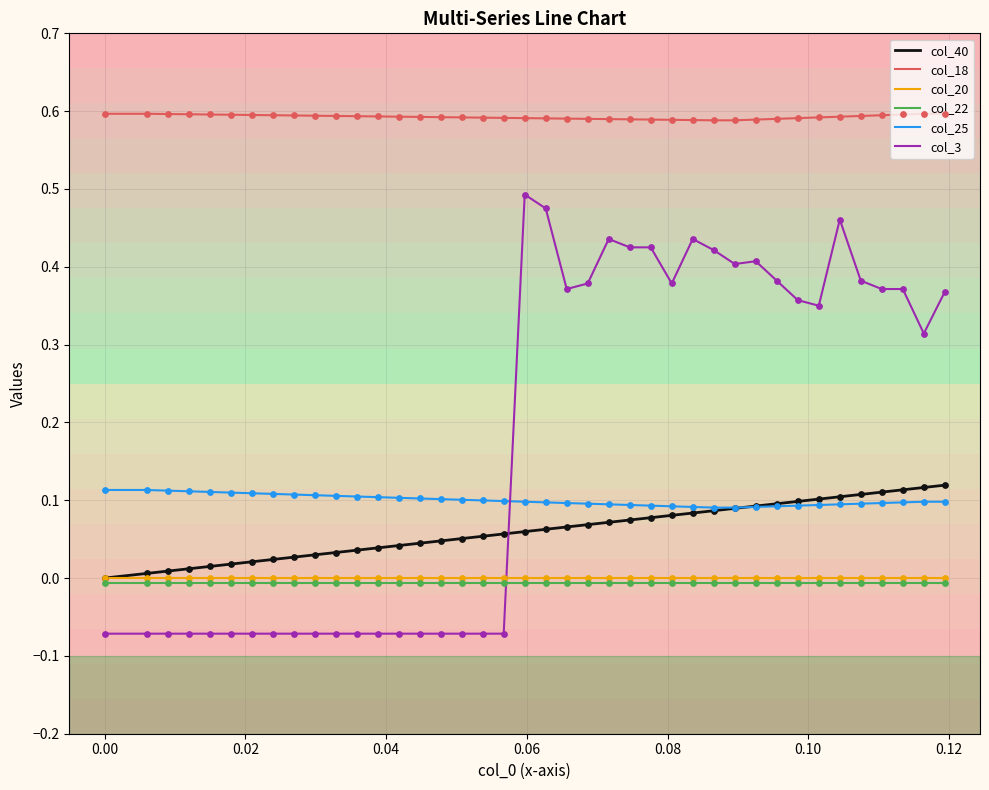

Which series has the widest spread of values?

col_3